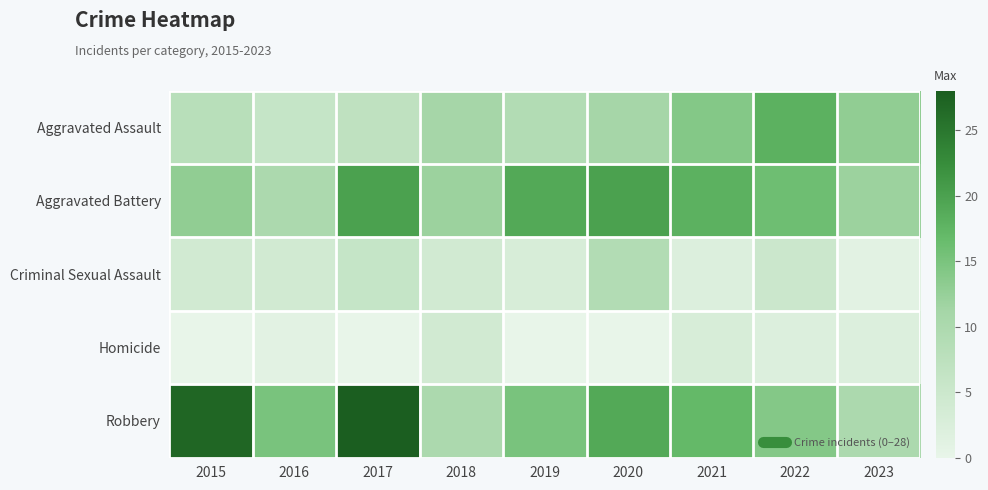

What is the difference between the highest and lowest values at 2020?

20